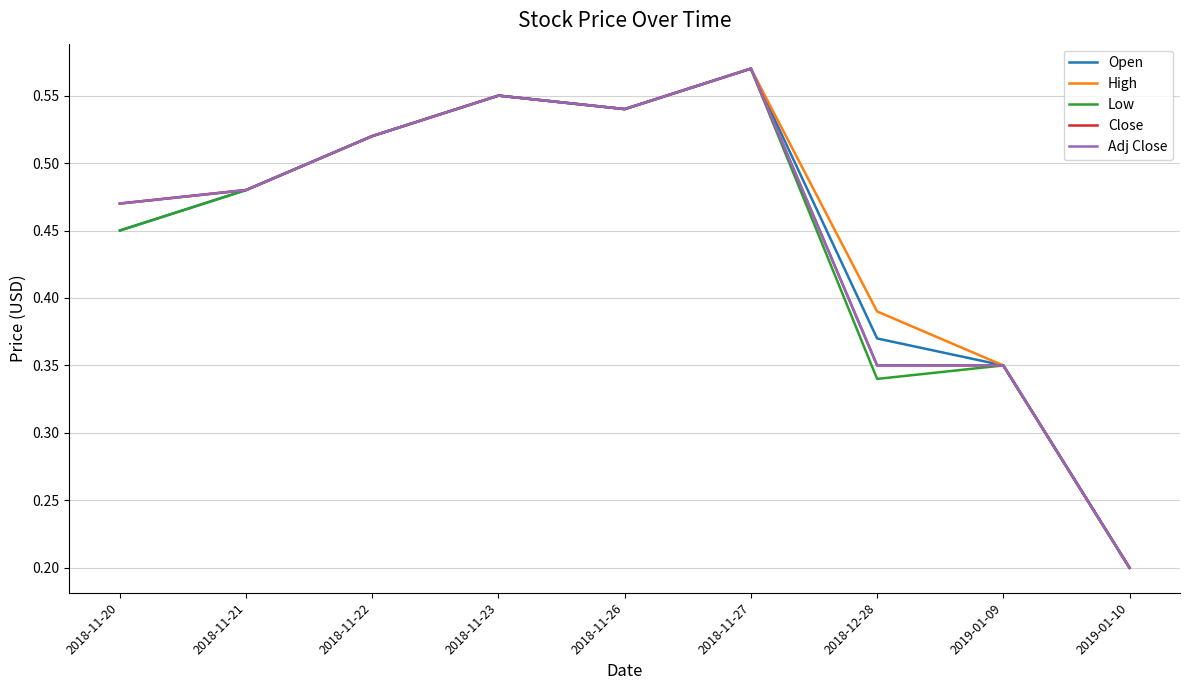

Is this an area chart (filled region under the line)?

No